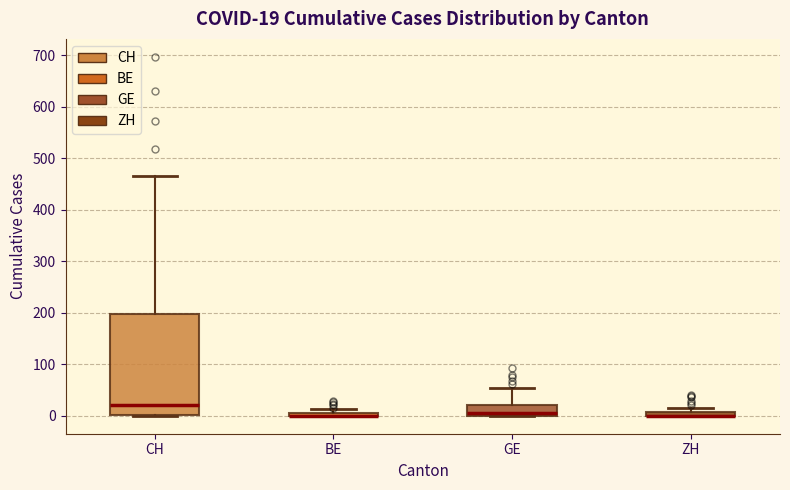

Which box is the tallest, from its lower edge to its upper edge?

CH